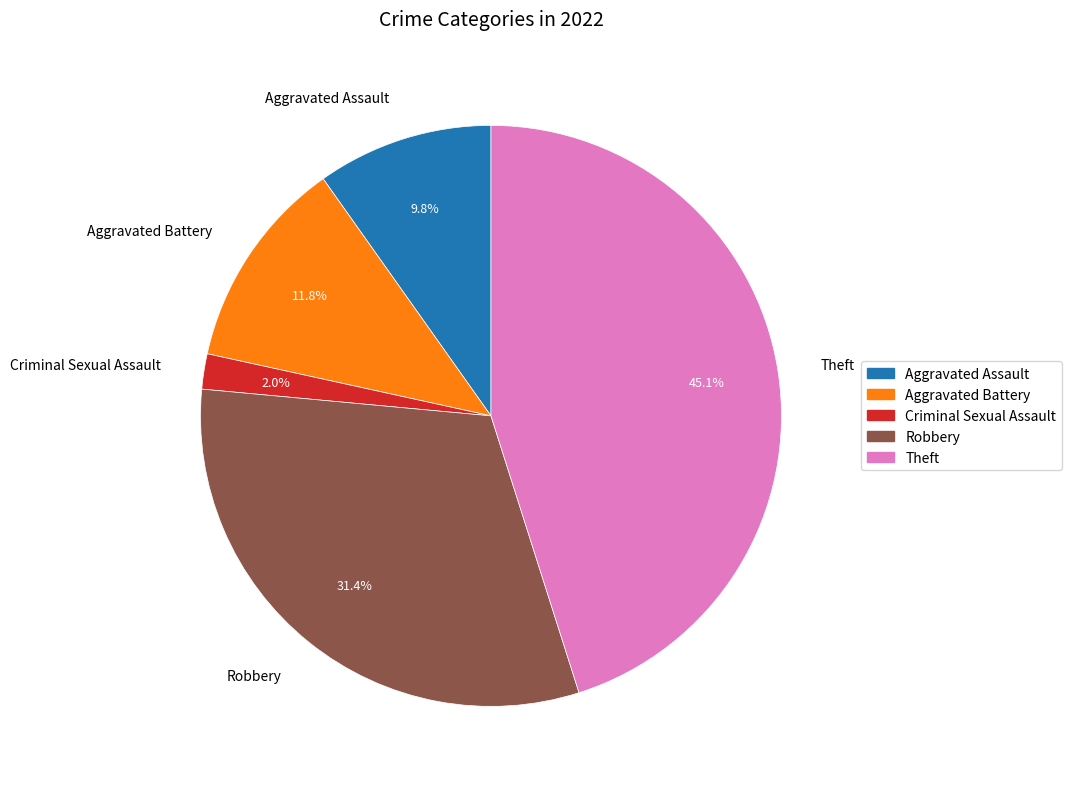

Count the number of slices in the pie.

5